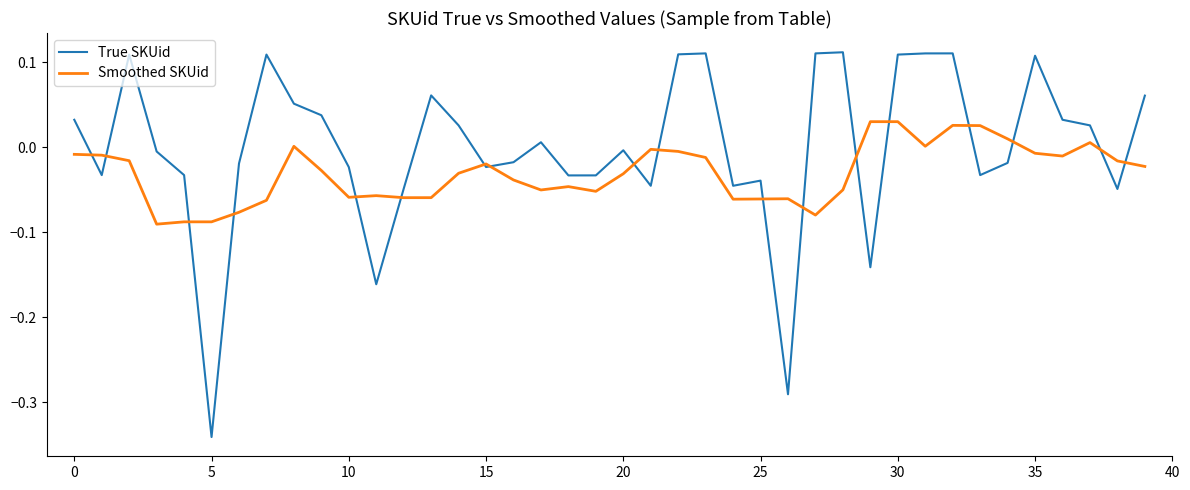

Which series has the largest total across all categories?

True SKUid